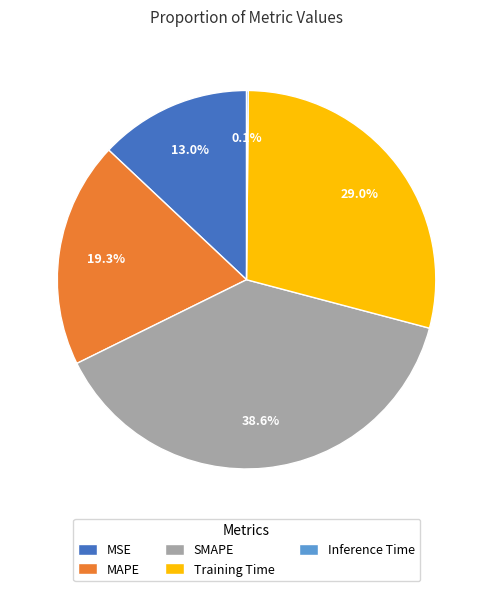

Which has a higher value, MAPE or SMAPE?

SMAPE